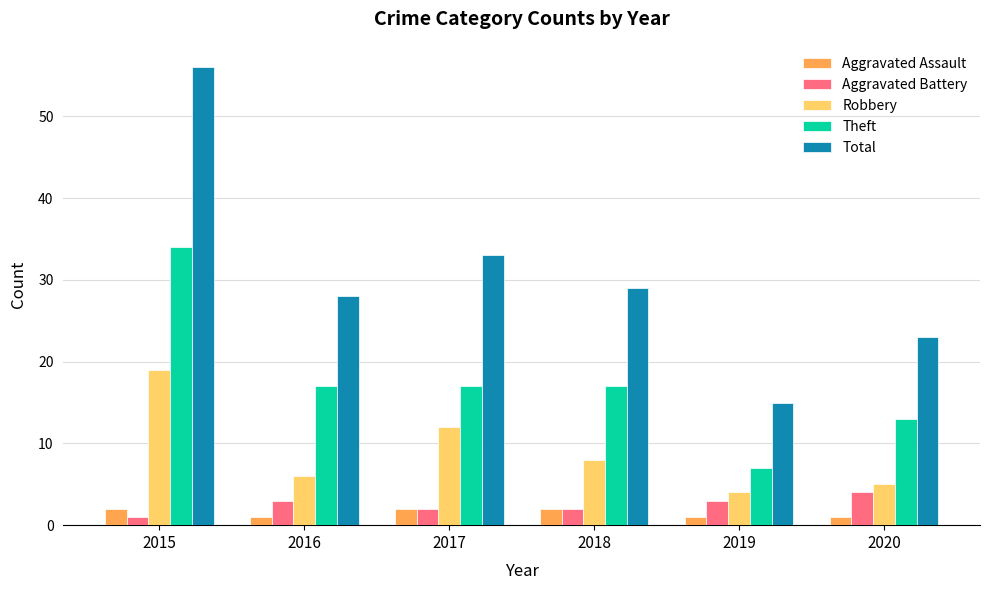

At how many categories does at least one series exceed 37?

1